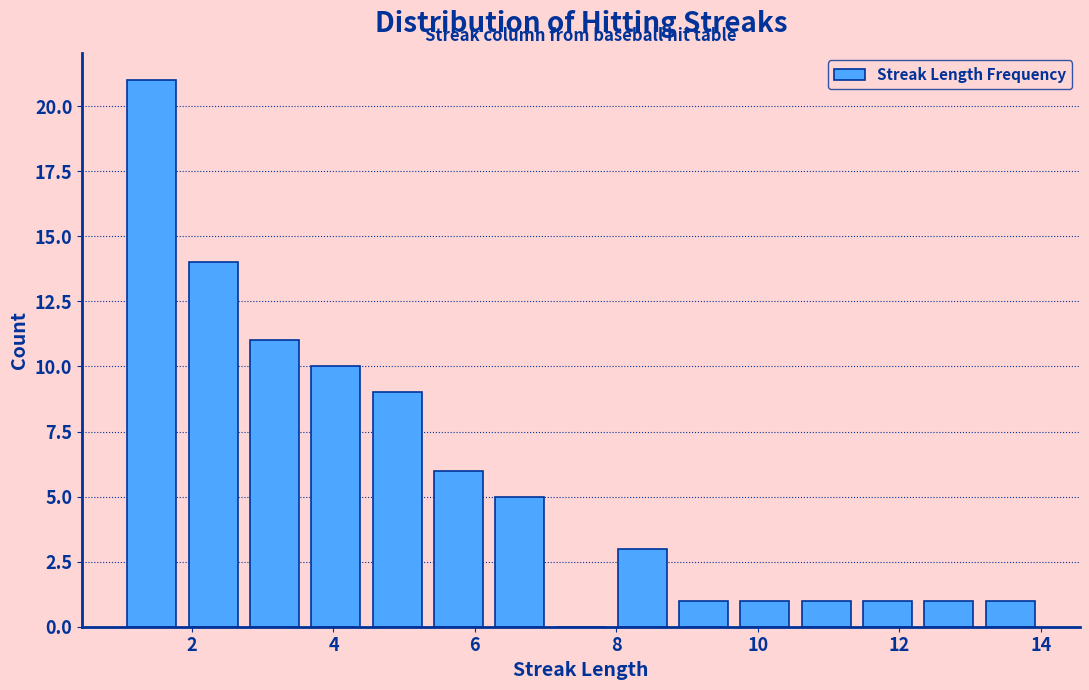

Reading left to right, transcribe this chart: for each bar, give the range it covers on the x-axis and its height. Neither the bar edges nor the heights are printed on the chart, so give them approximately, as read against the axes.

1.0 to 1.8: 21
1.8 to 2.8: 14
2.8 to 3.6: 11
3.6 to 4.4: 10
4.4 to 5.4: 9
5.4 to 6.2: 6
6.2 to 7.0: 5
7.0 to 8.0: 0
8.0 to 8.8: 3
8.8 to 9.6: 1
9.6 to 10.6: 1
10.6 to 11.4: 1
11.4 to 12.2: 1
12.2 to 13.2: 1
13.2 to 14.0: 1